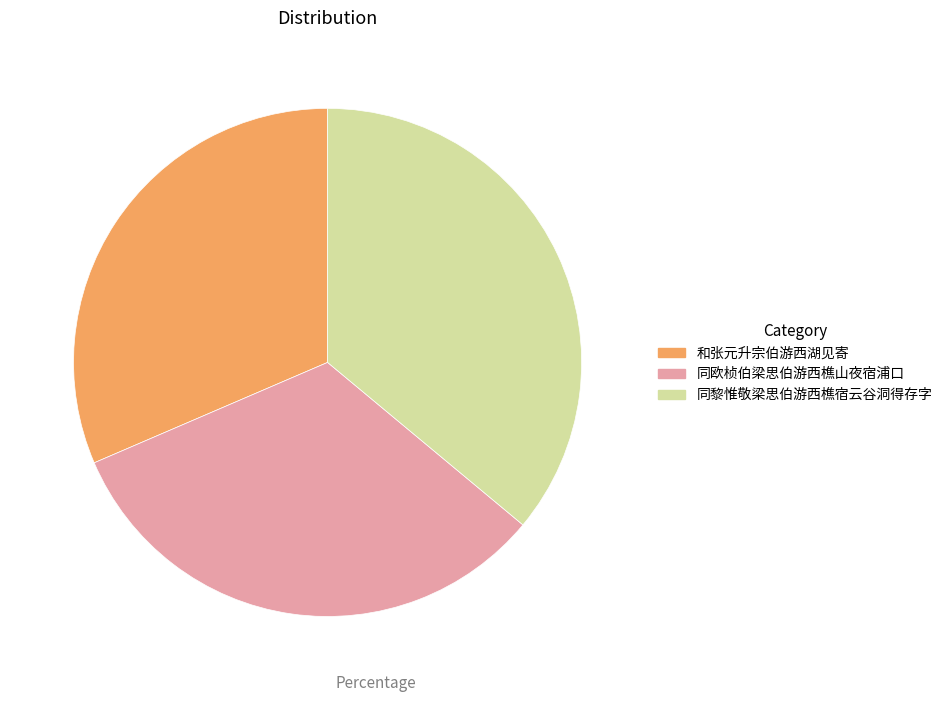

Combined, do 和张元升宗伯游西湖见寄 and 同黎惟敬梁思伯游西樵宿云谷洞得存字 account for over 50%?

Yes